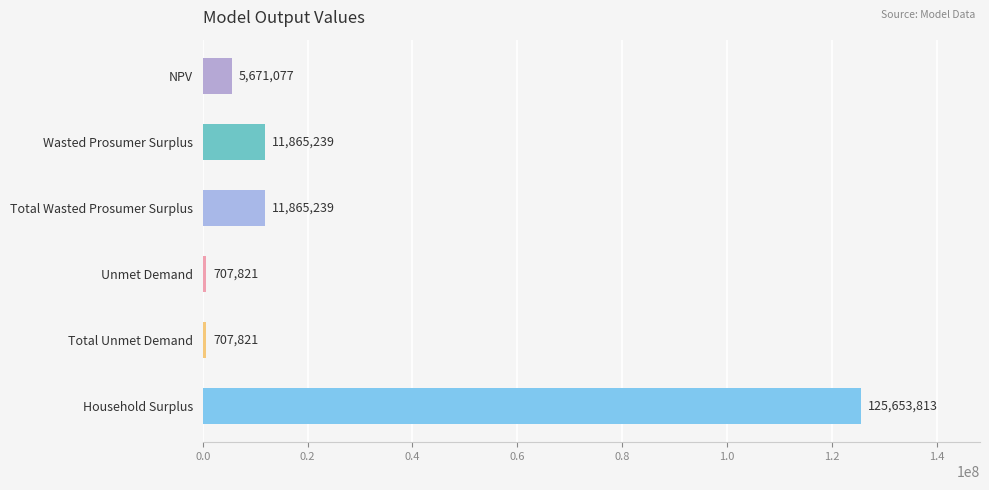

Is it true that the value at Total Wasted Prosumer Surplus is 5719550.3?

False